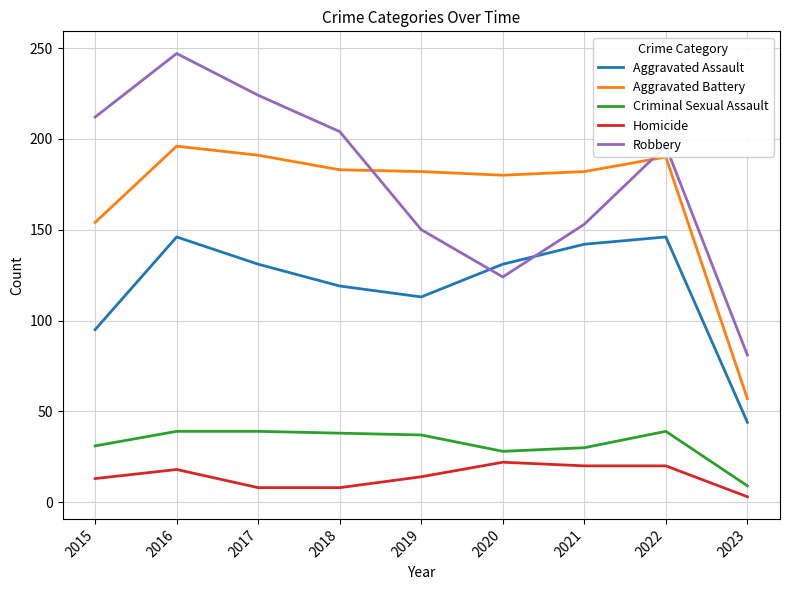

What is the approximate value of Aggravated Battery at 2021?

182